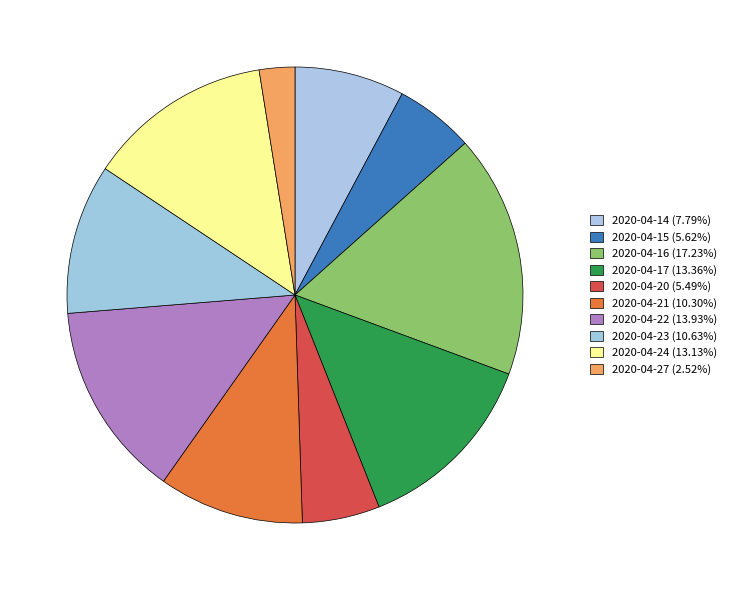

What is the change in value from 2020-04-15 to 2020-04-20?

-9800